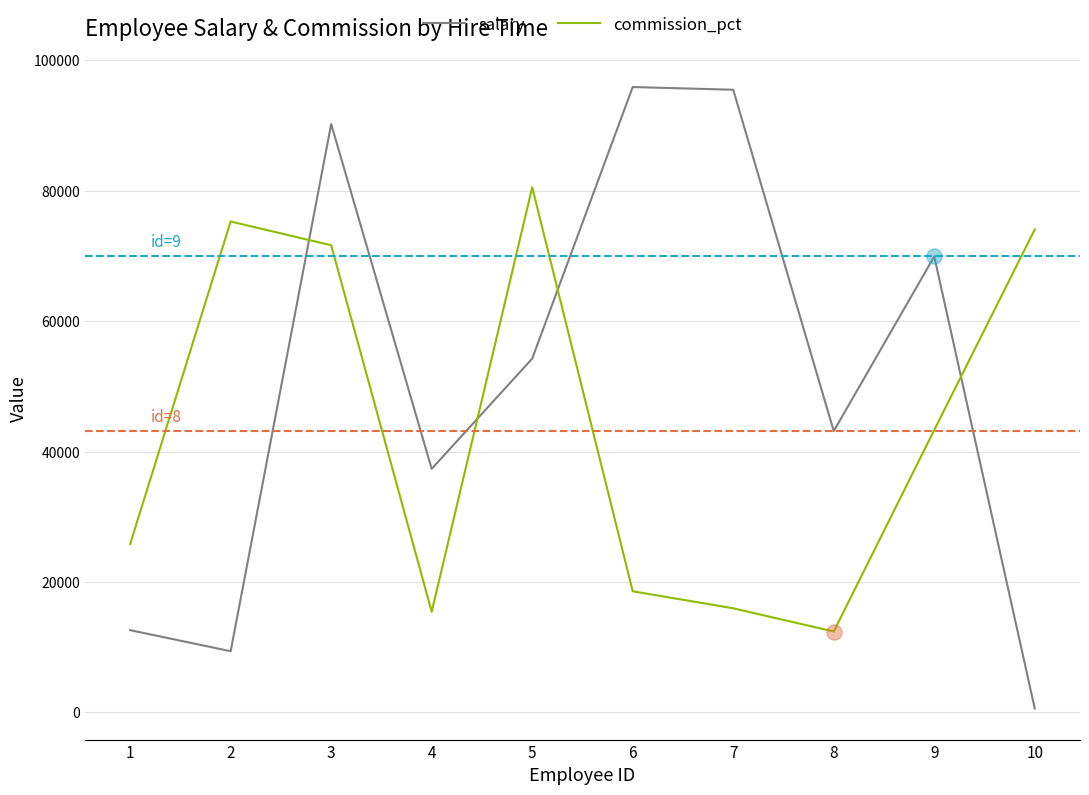

Is the value of salary at 9 greater than the value of commission_pct at 5?

No